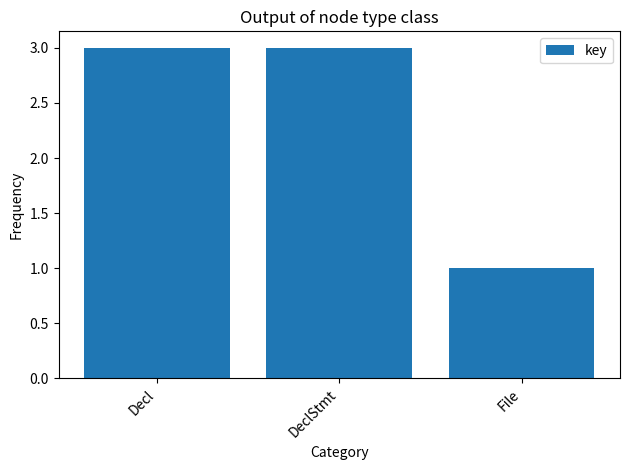

What is the minimum value shown in the chart?

1